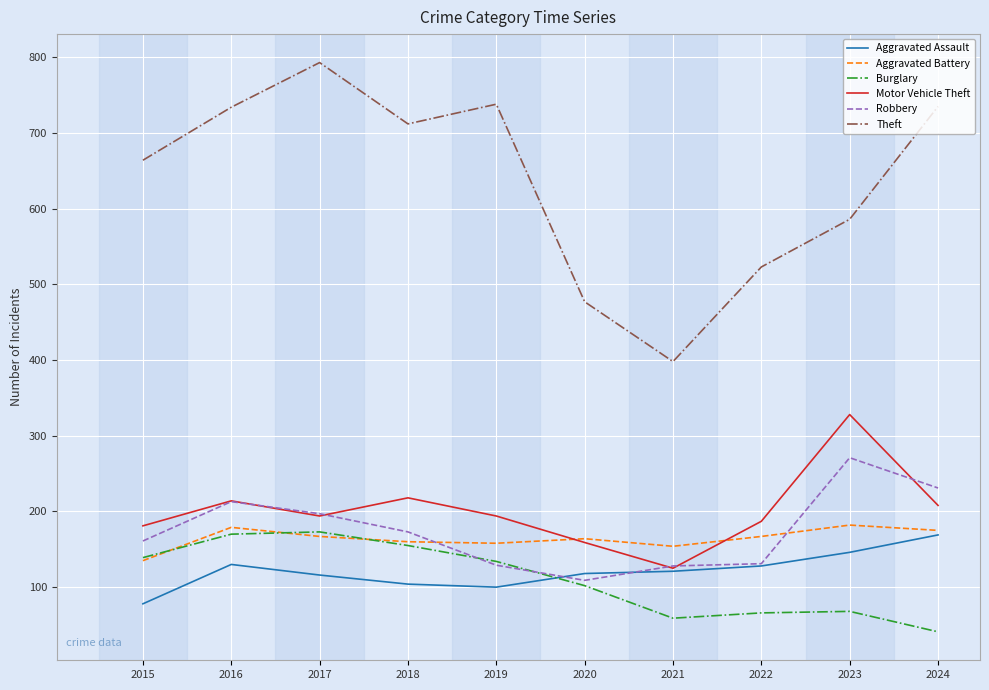

What is the difference between the highest and lowest values at 2015?

586